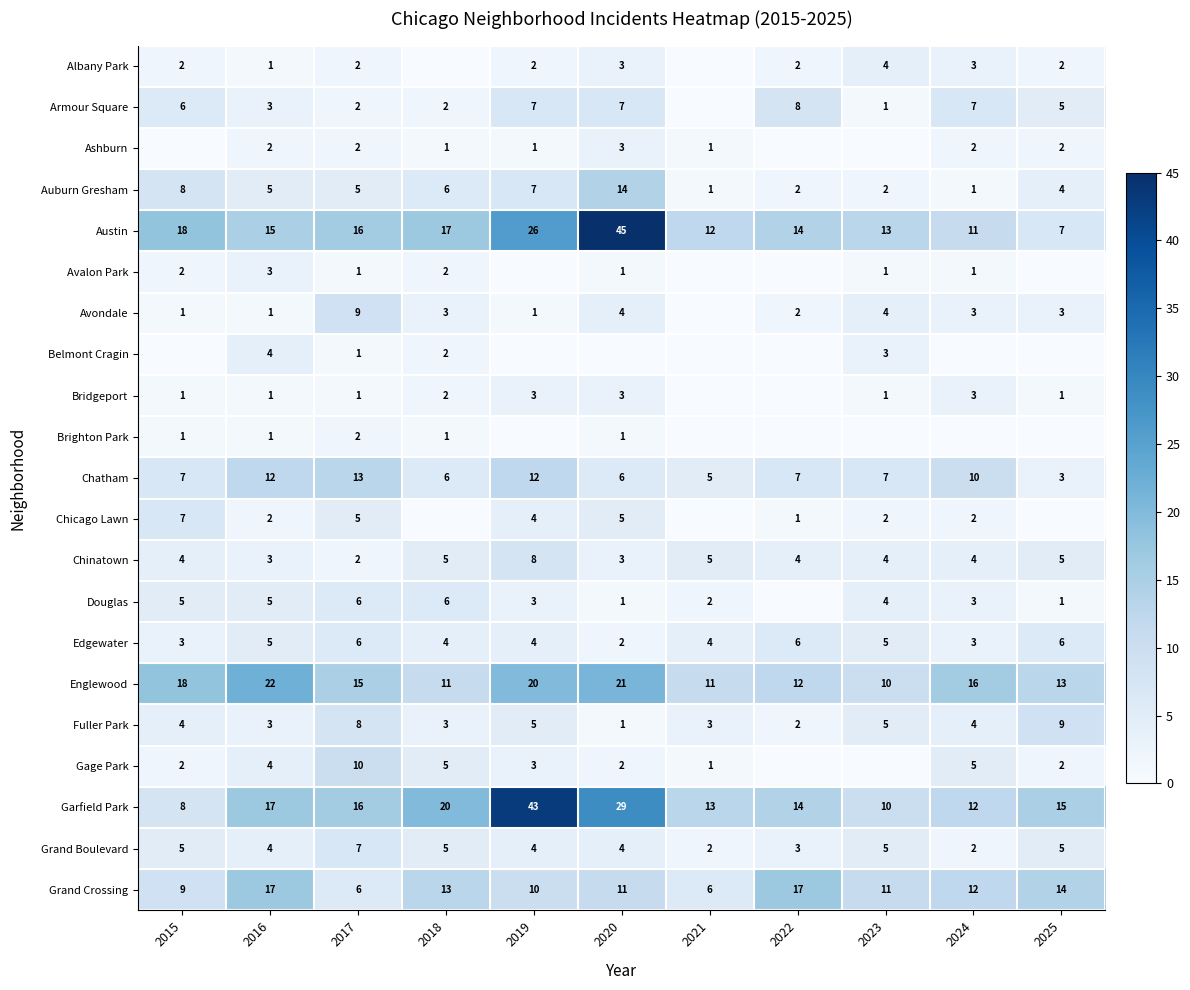

How many data points in Edgewater are less than 4?

3